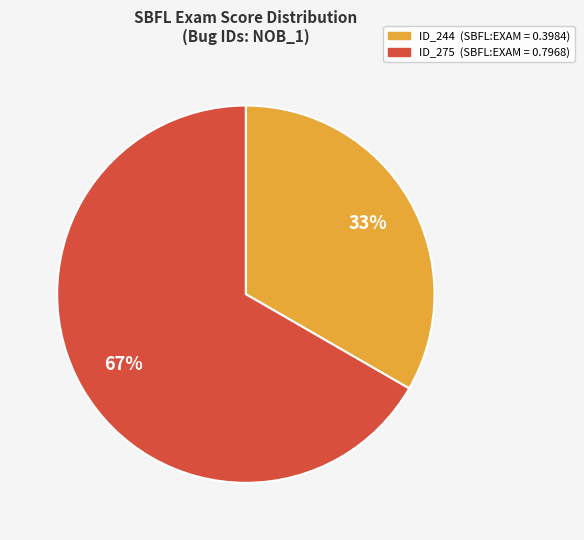

Does any single category account for the majority?

Yes